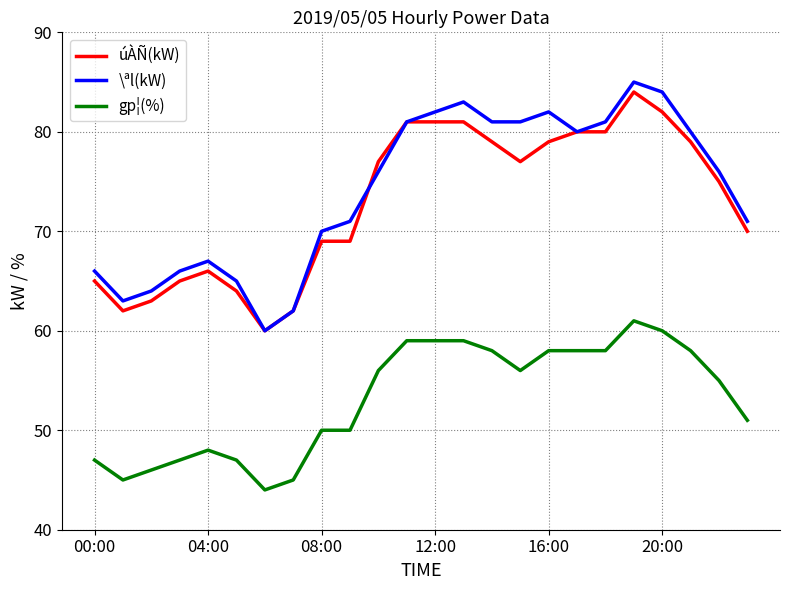

Which series has the largest range (max minus min)?

\ªl(kW)